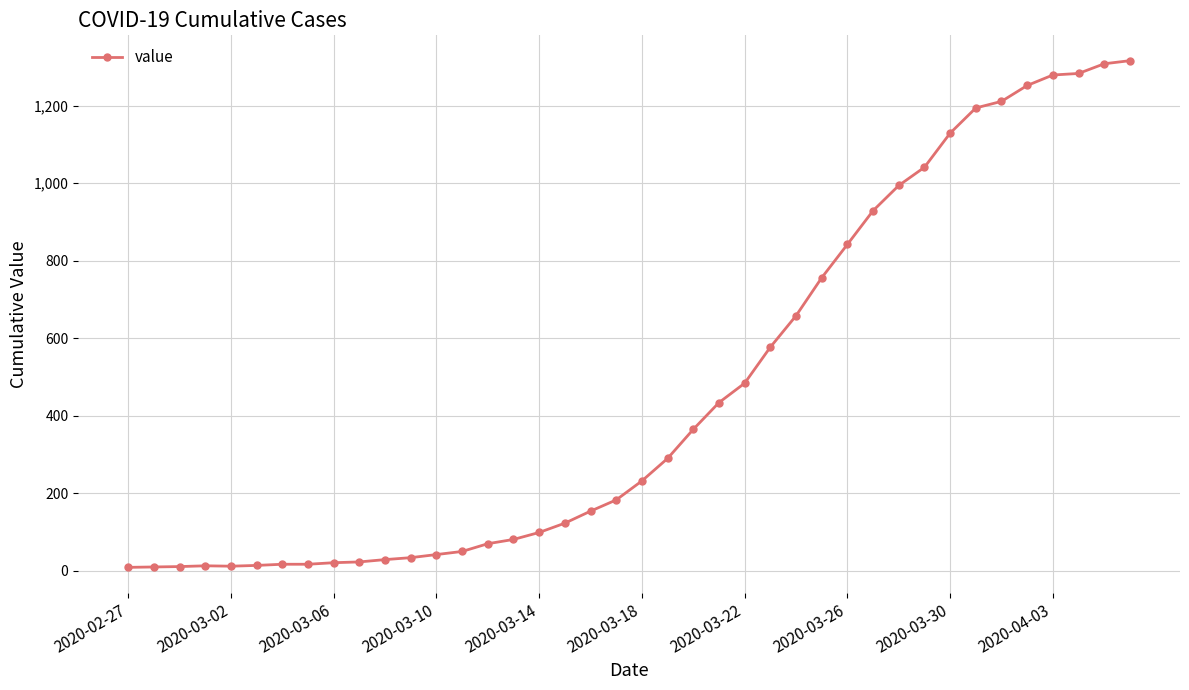

What is the maximum value shown in the chart?

1316